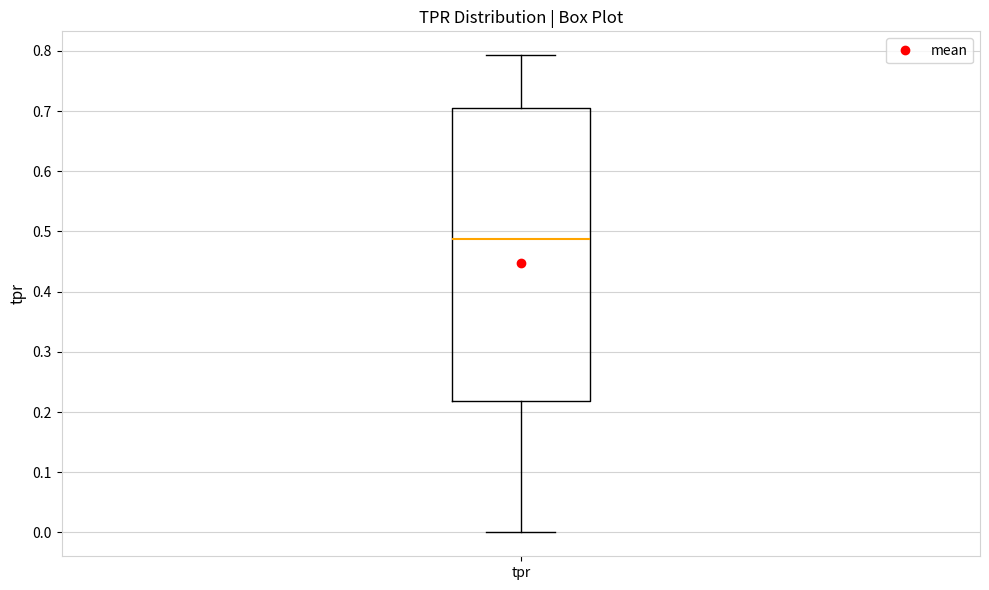

Read this box plot against the y-axis: the position of the median line, the range covered by the box, and the ends of both whiskers. The values are not printed on the chart, so give them approximately, as read against the axis.

median 0.49, box 0.22 to 0.70, whiskers 0.00 to 0.79